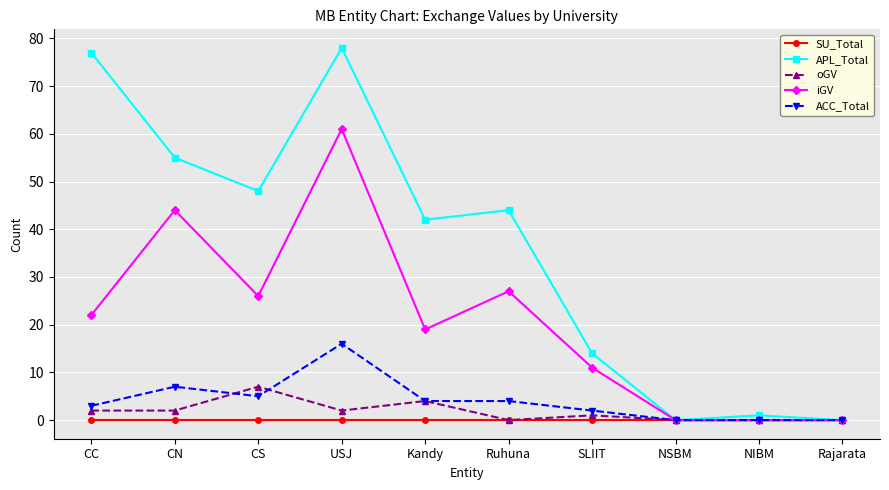

What is the highest value of the iGV series?

61